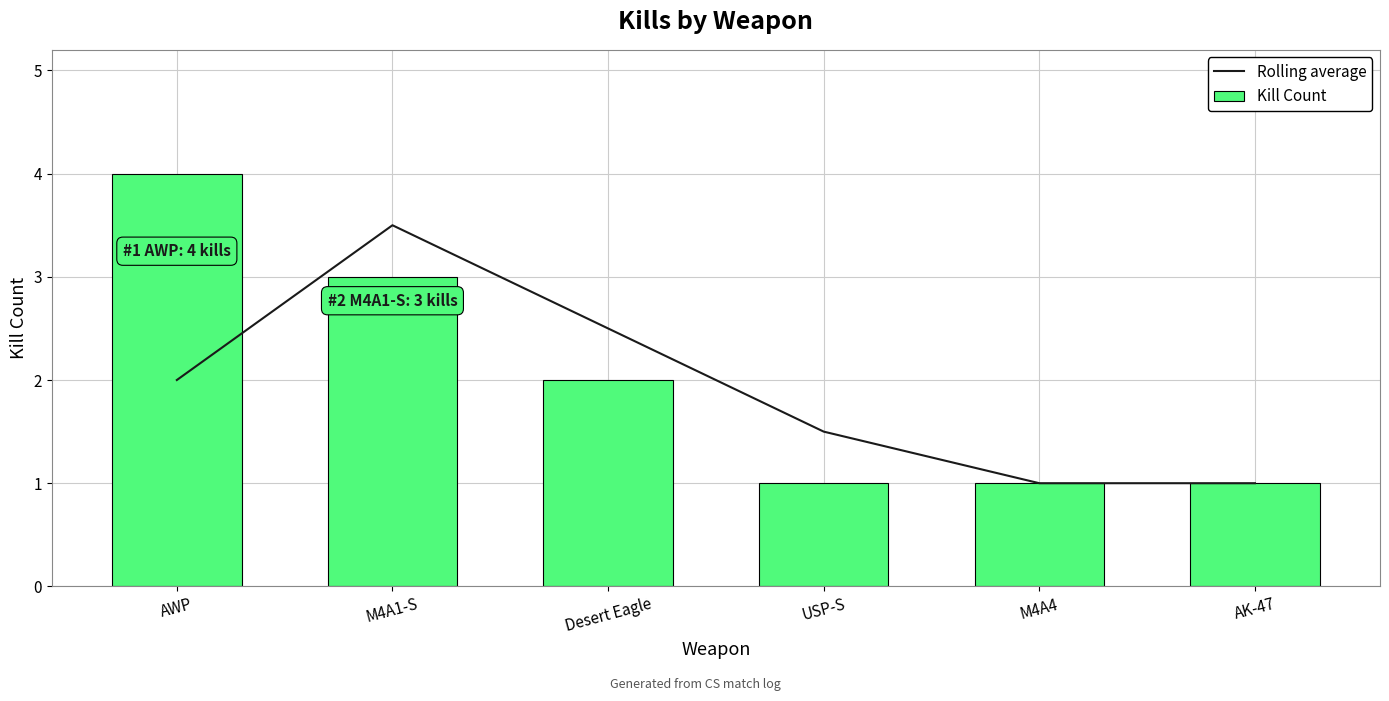

What is the sum of the Kill Count values at M4A4 and AK-47?

2